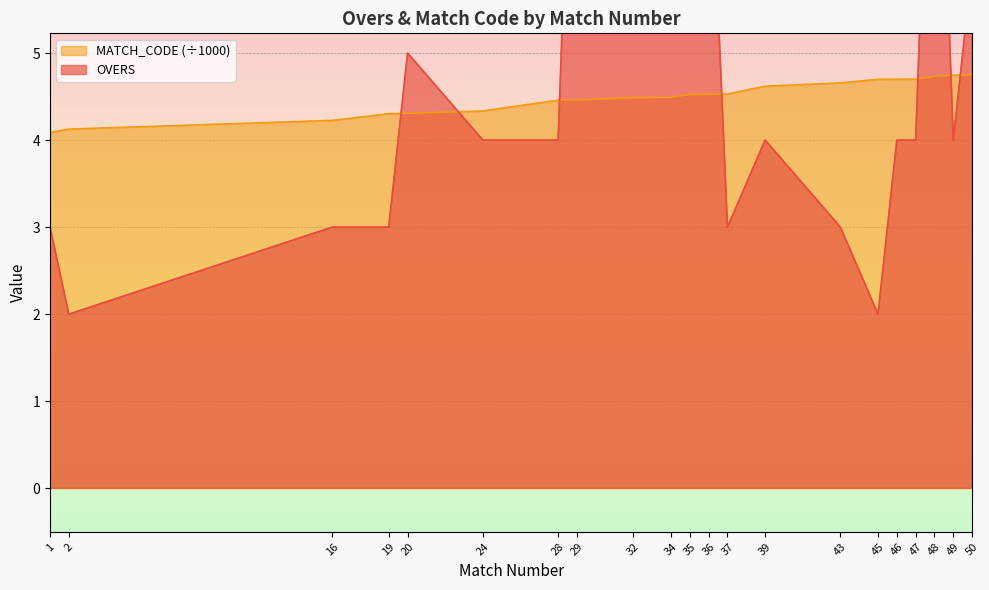

List the labels in order of OVERS value, largest first.

29, 34, 48, 36, 32, 35, 50, 20, 24, 28, 39, 46, 47, 49, 1, 16, 19, 37, 43, 2, 45